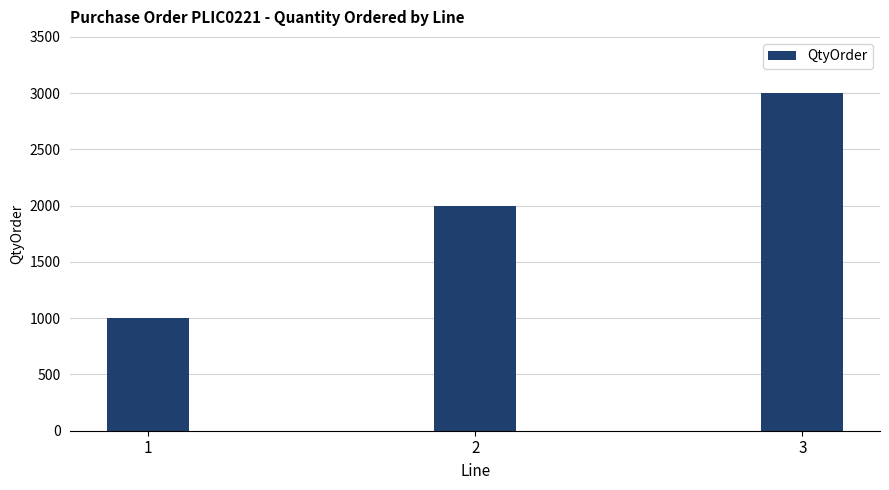

What is the value of the 2nd bar from the left?

2000